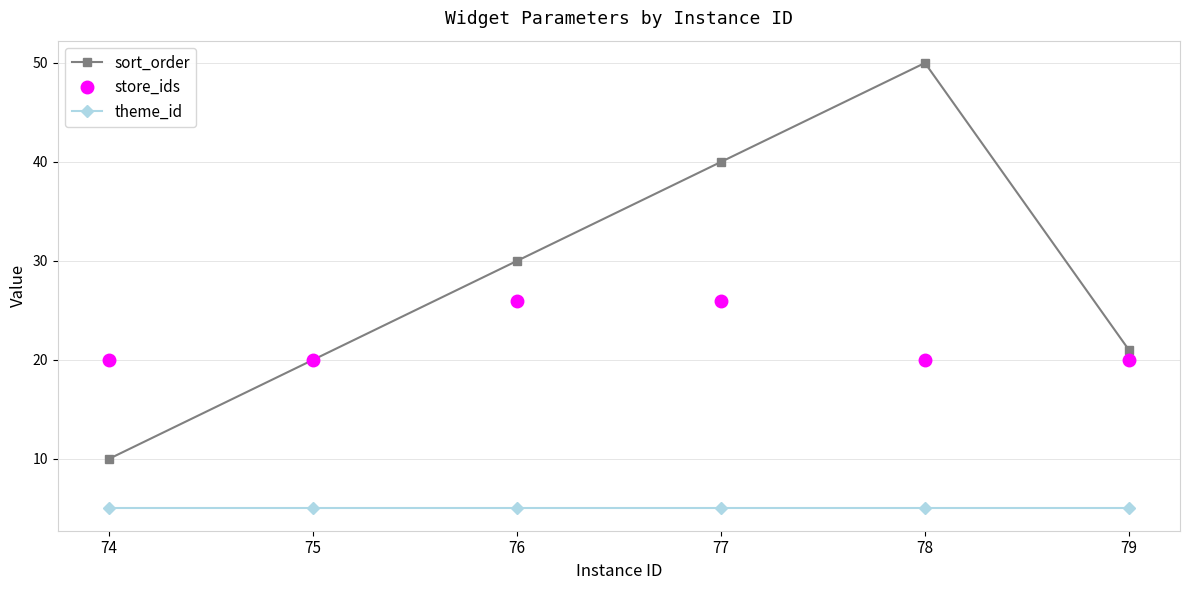

What is the difference between the maximum and second lowest values in the store_ids series?

6